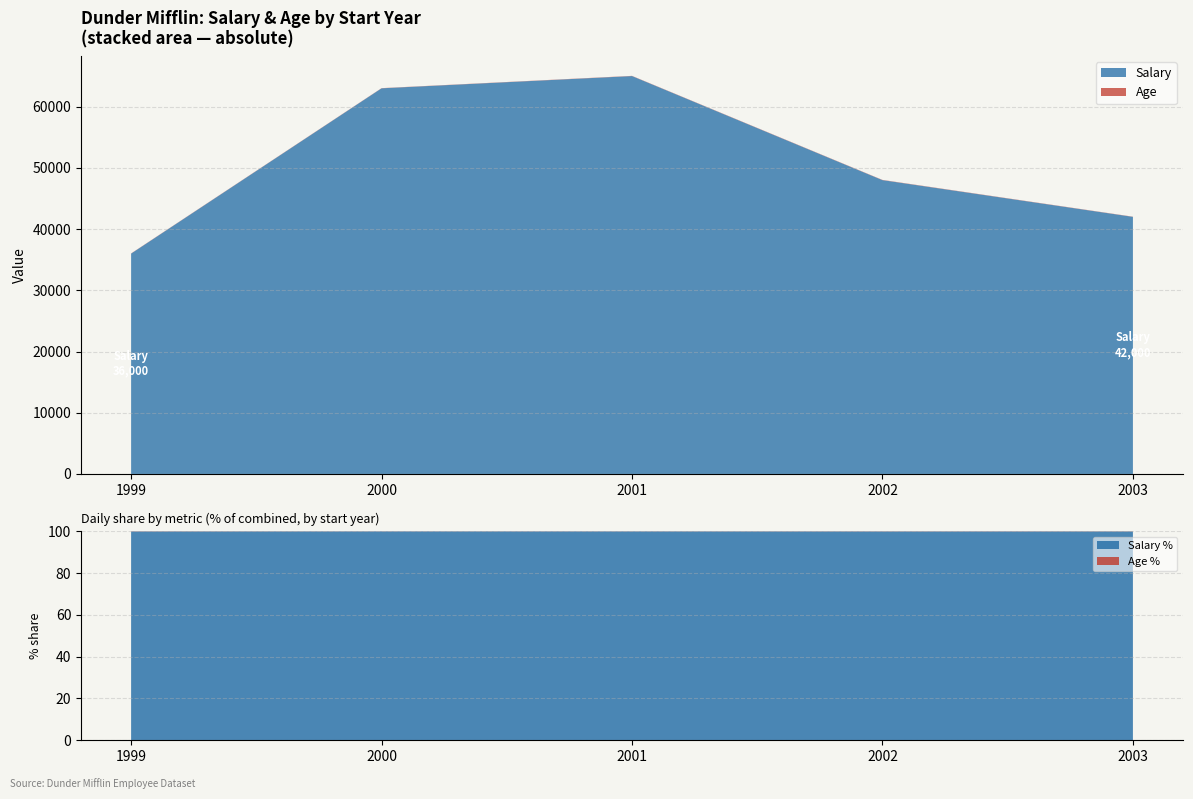

At which label does Salary reach its minimum?

1999